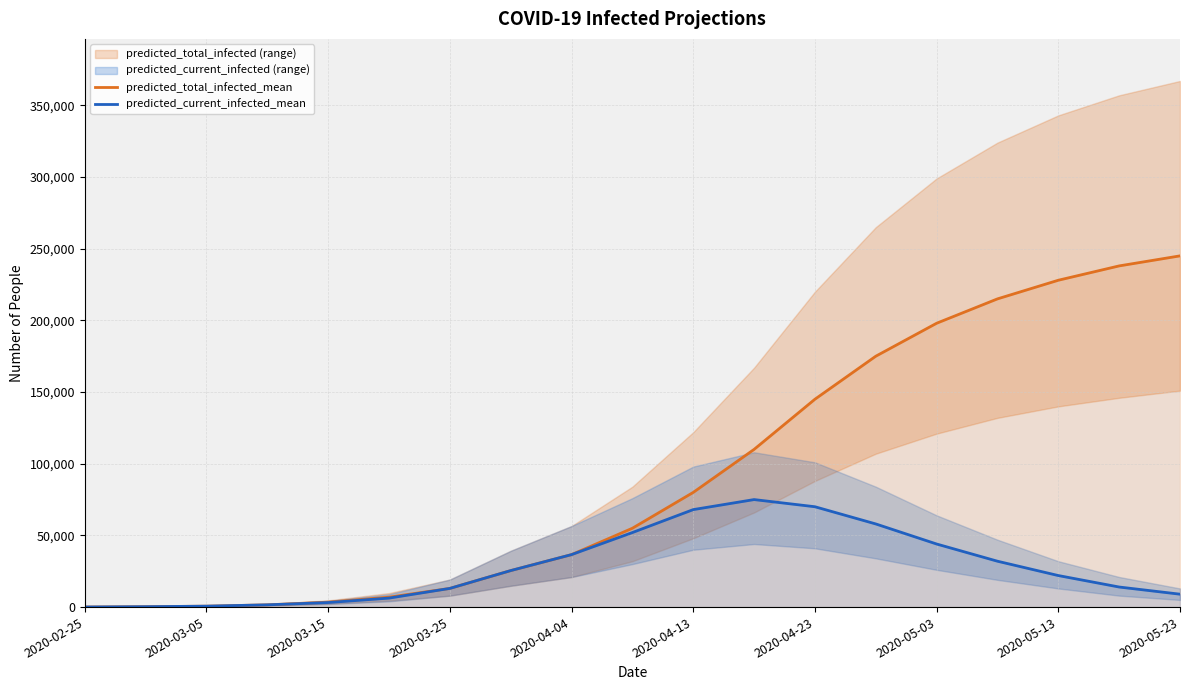

Read the predicted_current_infected_mean value at 2020-04-13, to the nearest 50.

68000